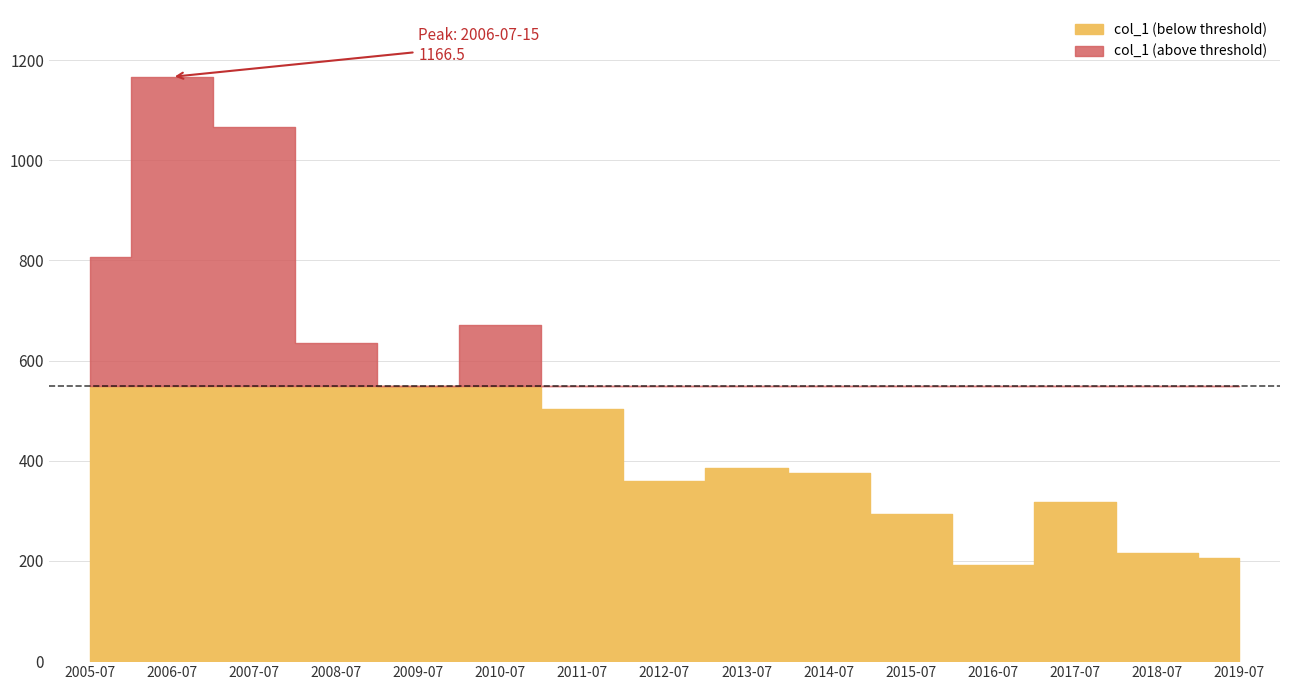

Does the chart have visible grid lines?

Yes